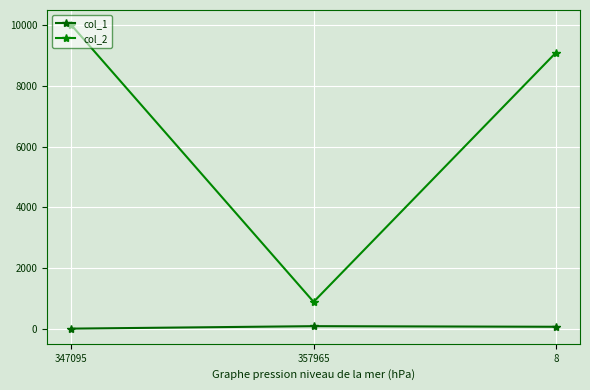

Rank the series by their average value, from lowest to highest.

col_1, col_2